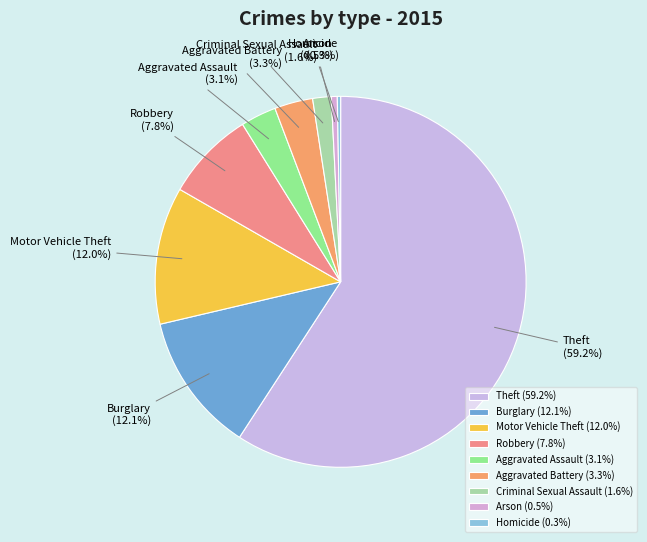

Is Homicide the majority of the pie?

No